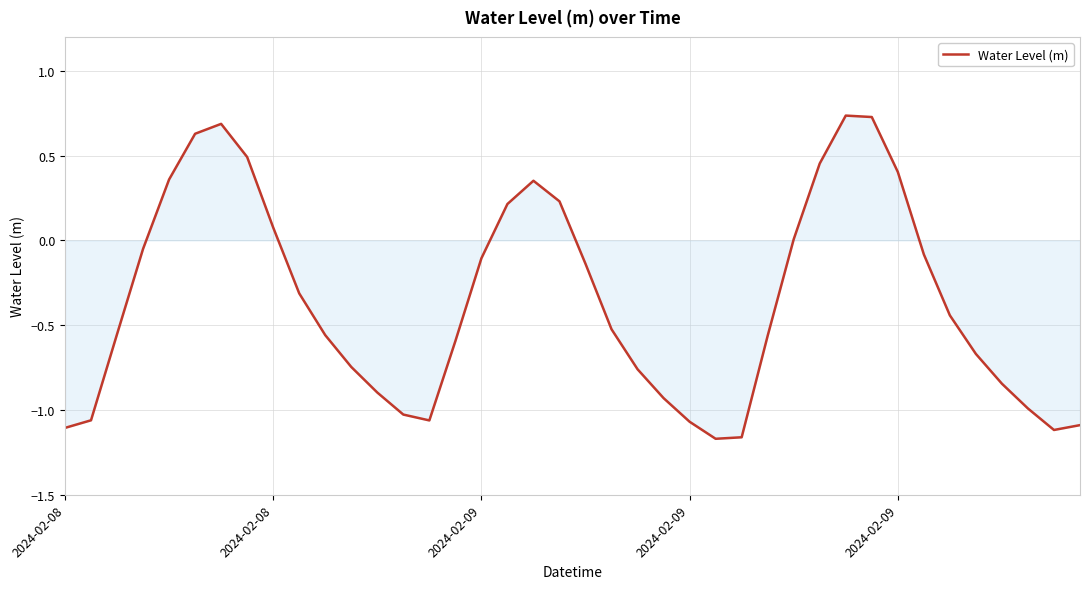

What is the difference between the maximum and minimum values?

1.9